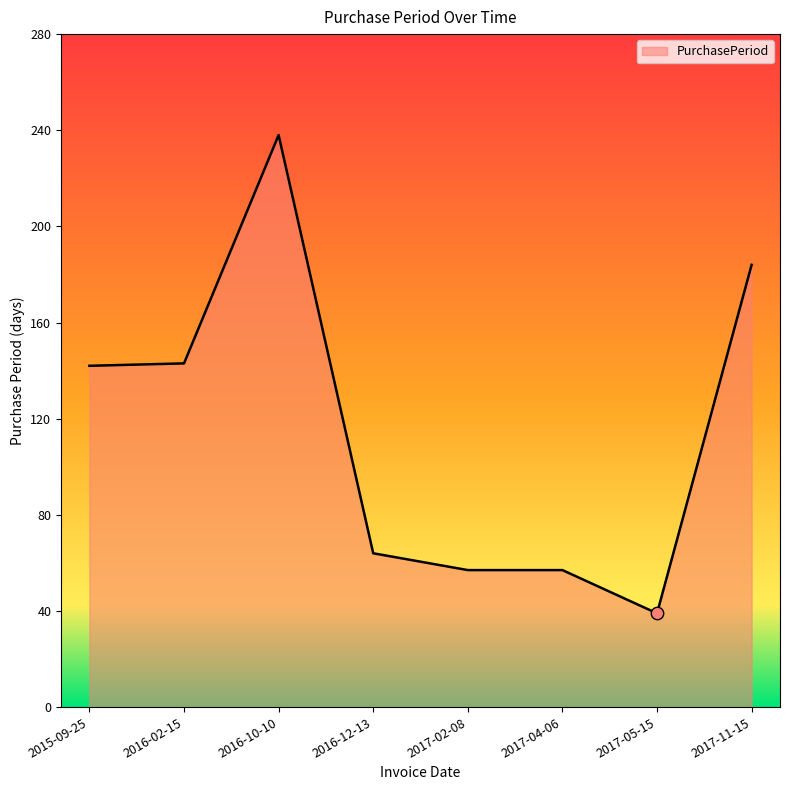

What is the ratio of the value at 2015-09-25 to the value at 2017-02-08?

2.5